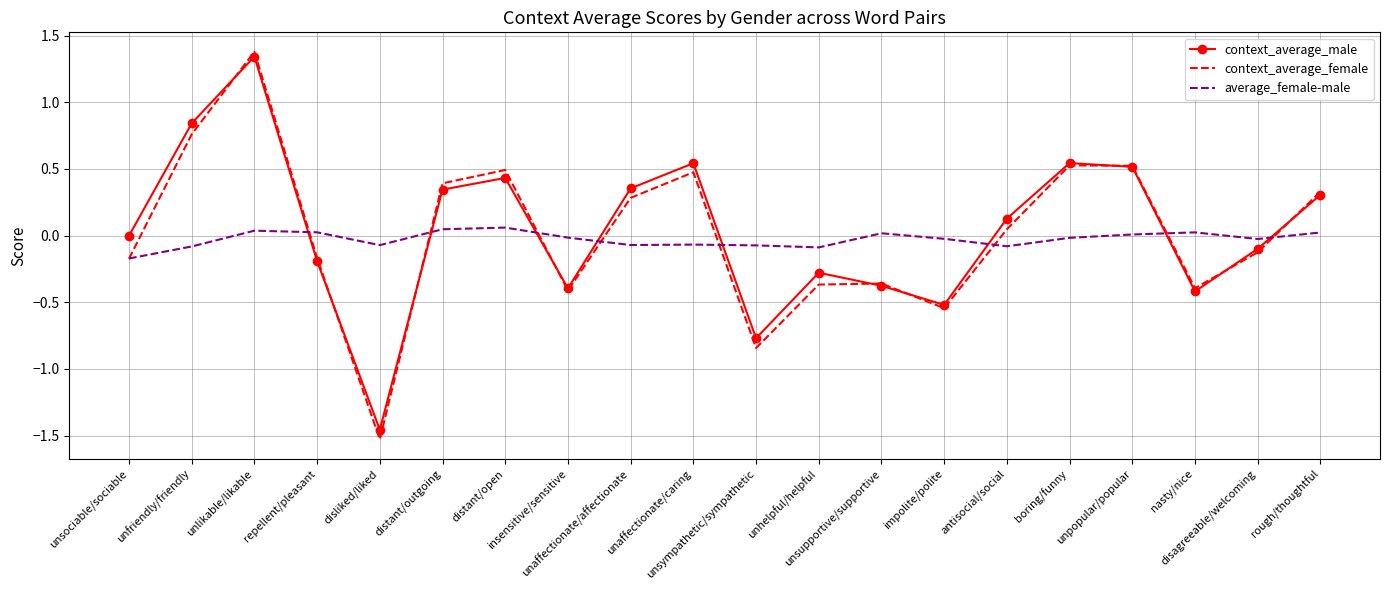

What is the greatest value displayed?

1.4